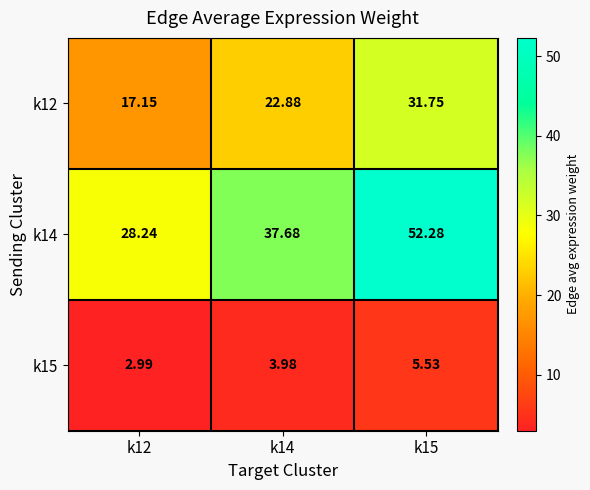

Is the value of k12 at k15 greater than the value of k15 at k14?

Yes